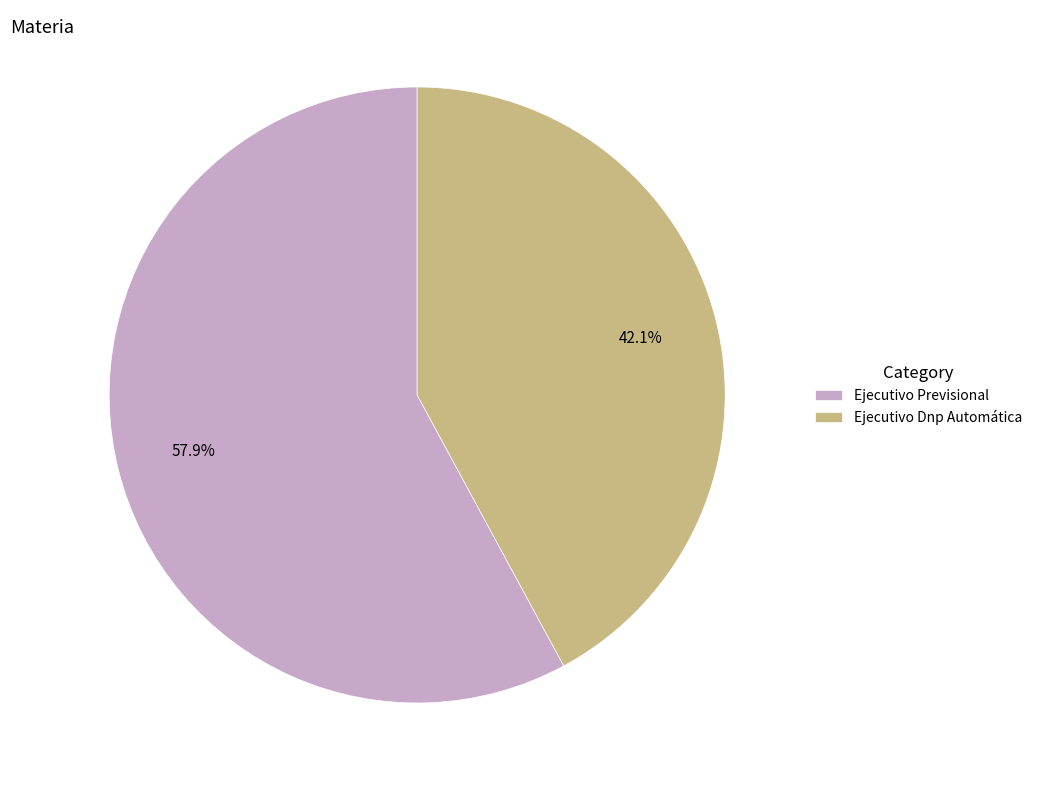

True or false: Ejecutivo Dnp Automática accounts for 28% of the total.

False